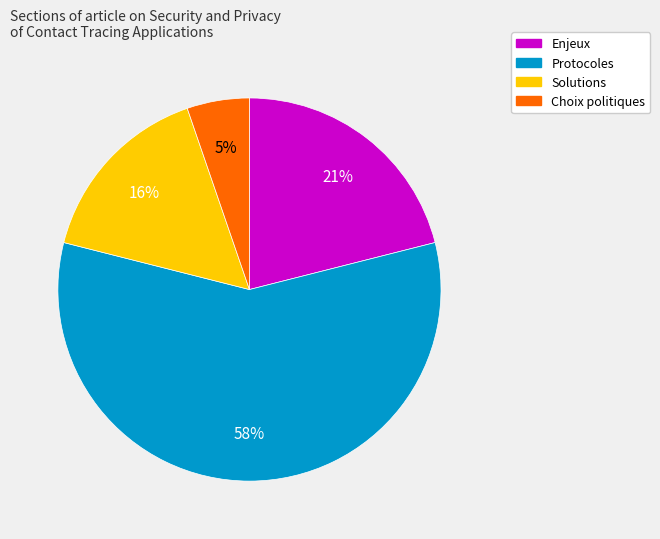

To the nearest percent, what is the average slice percentage?

25%